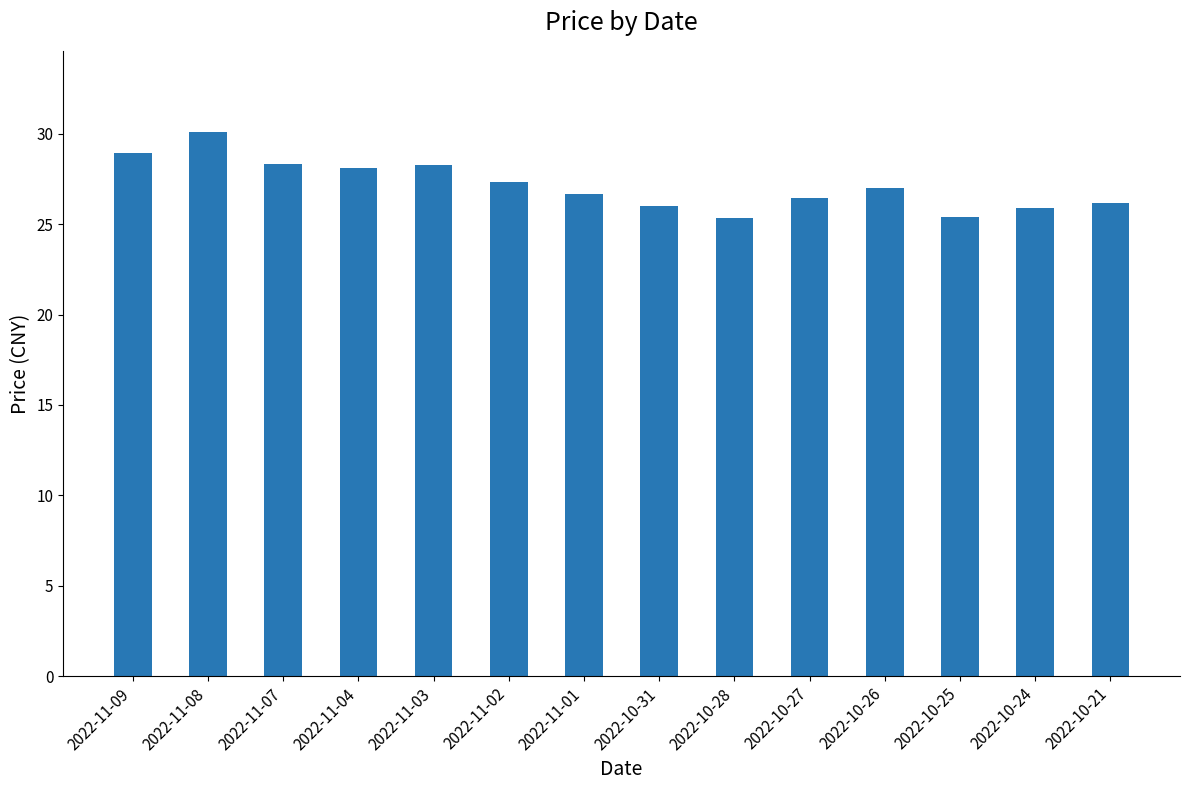

What is the difference between the values at 2022-11-03 and 2022-10-27?

1.8